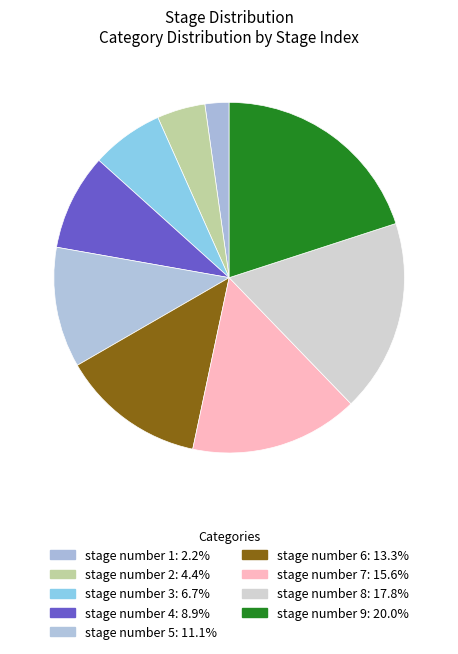

Which slice is the smallest?

stage number 1